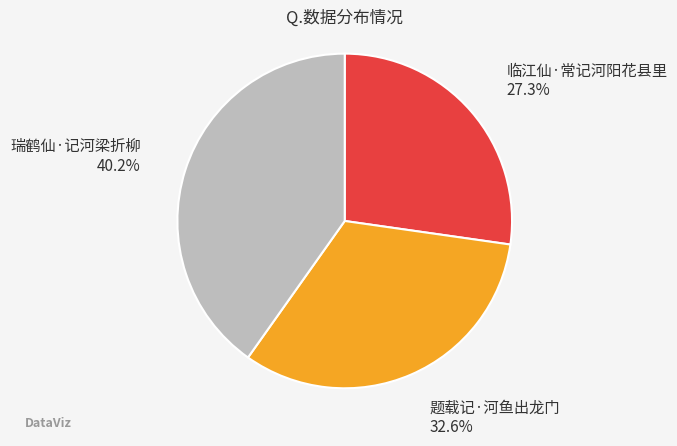

Rank the categories by value from lowest to highest.

临江仙·常记河阳花县里, 题载记·河鱼出龙门, 瑞鹤仙·记河梁折柳